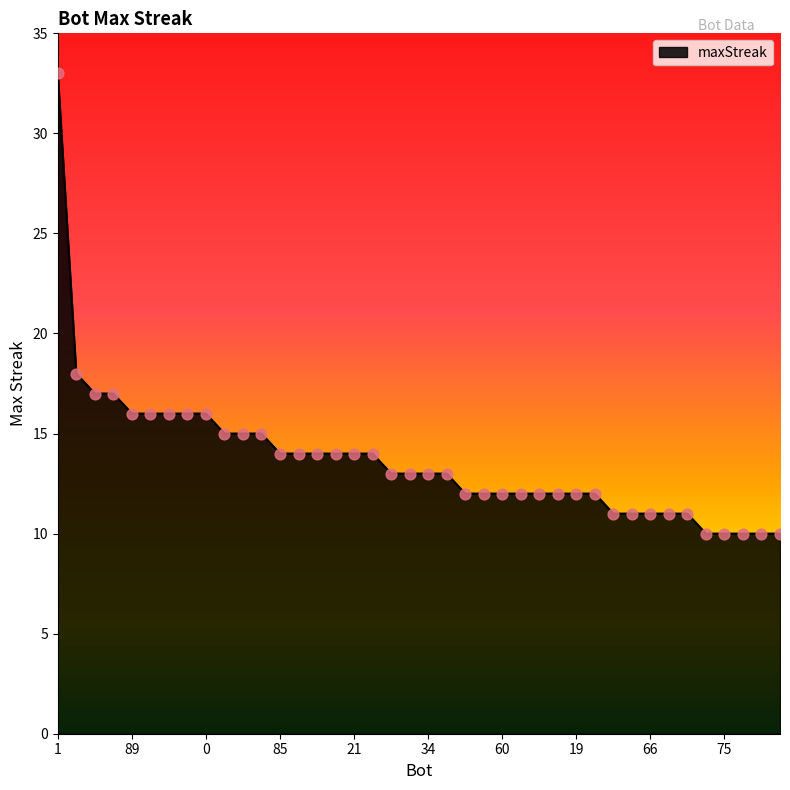

What is the greatest value displayed?

33